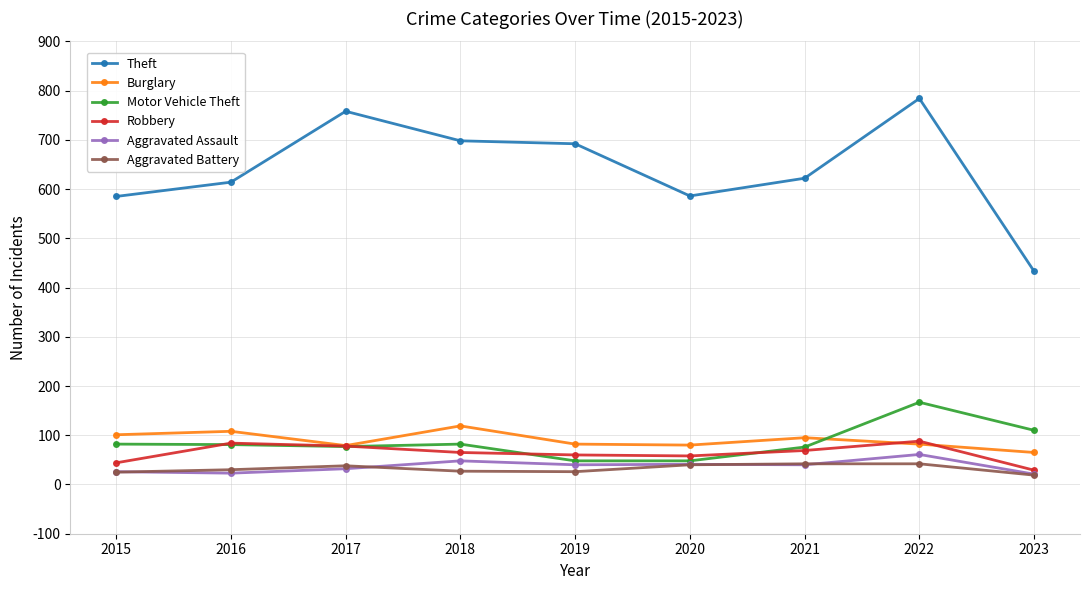

True or false: Aggravated Battery and Robbery intersect in this chart.

False